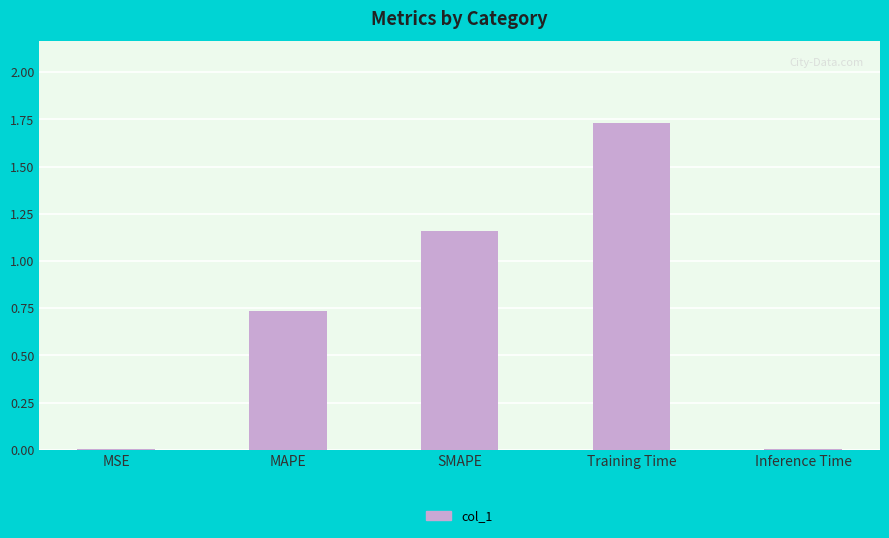

What is the sum of all values?

3.6